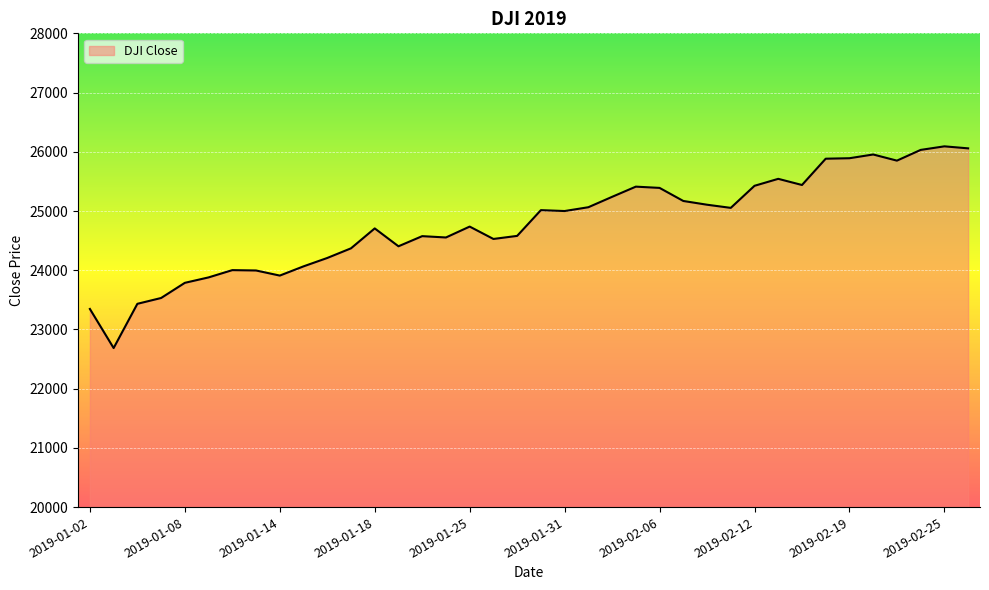

What is the minimum value shown in the chart?

22686.2